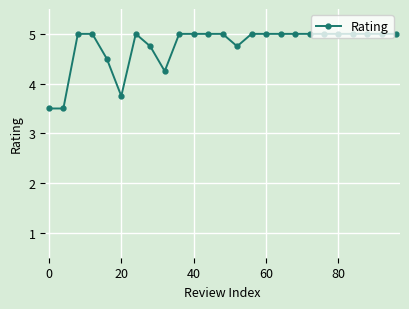

What is the average value?

4.8